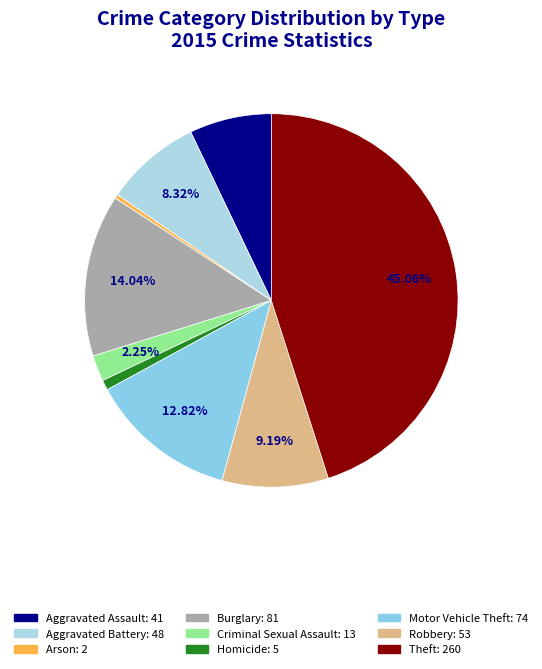

Which category has the smallest portion of the pie?

Arson